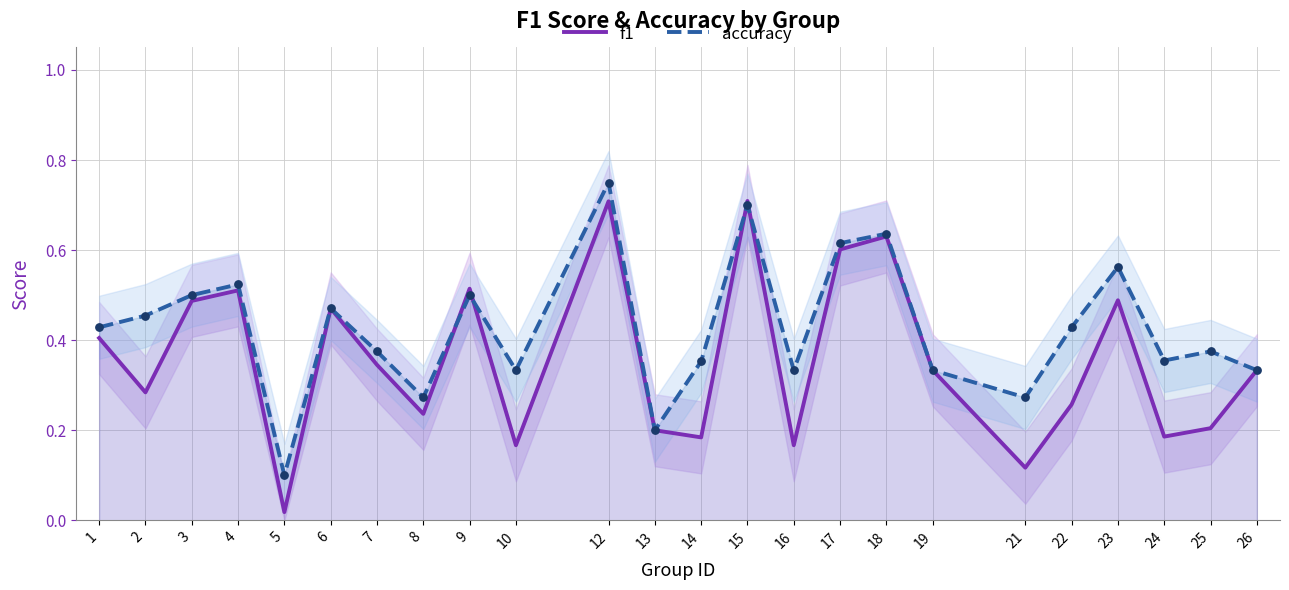

Which series contains the lowest Y value?

f1